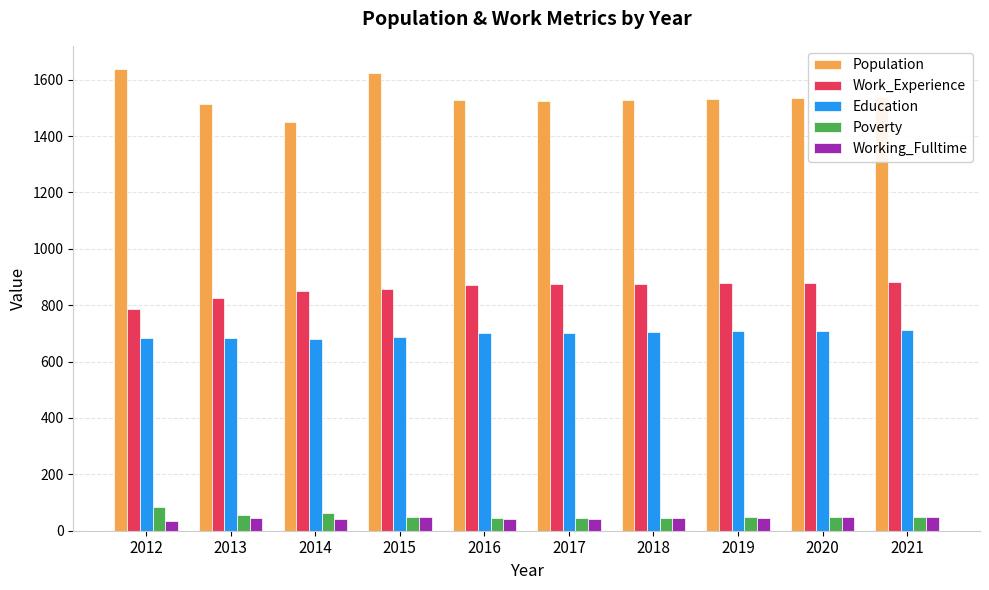

Rank the series at 2012 from lowest to highest value.

Working_Fulltime, Poverty, Education, Work_Experience, Population